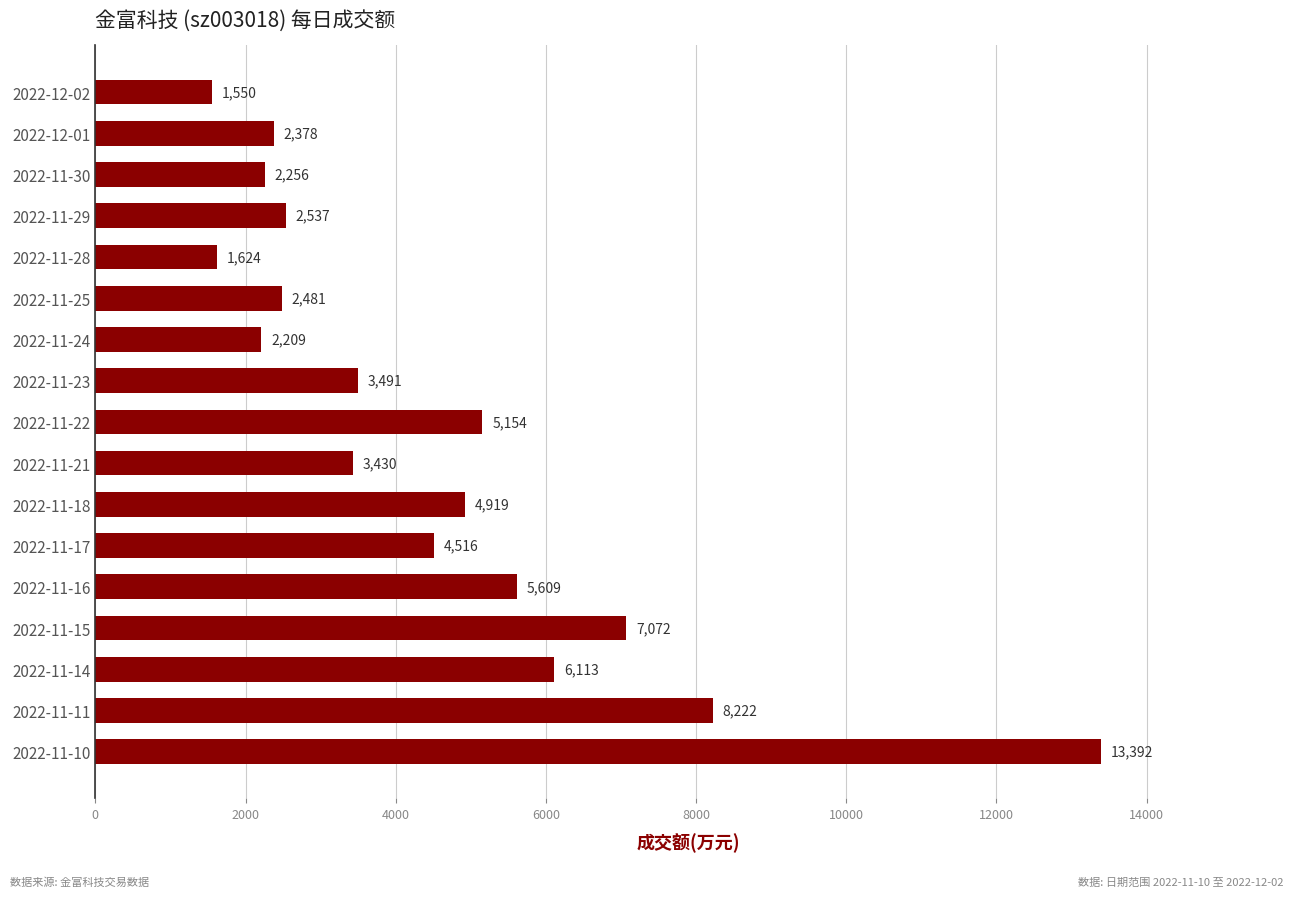

Which has a higher value, 2022-11-17 or 2022-11-18?

2022-11-18